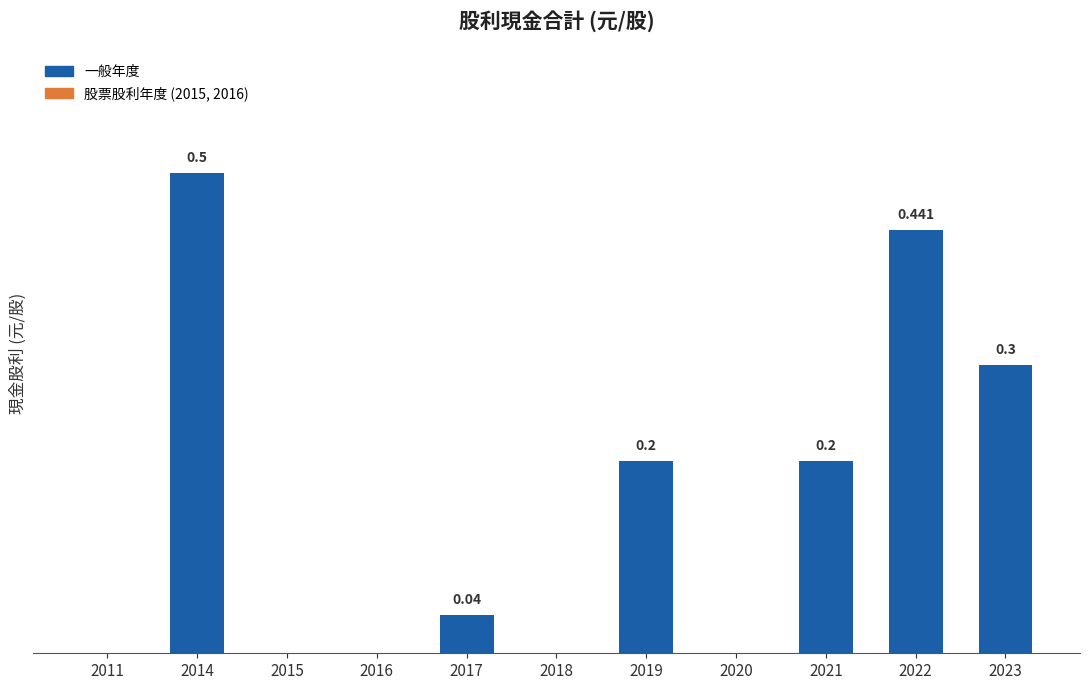

Are the bars horizontal?

No